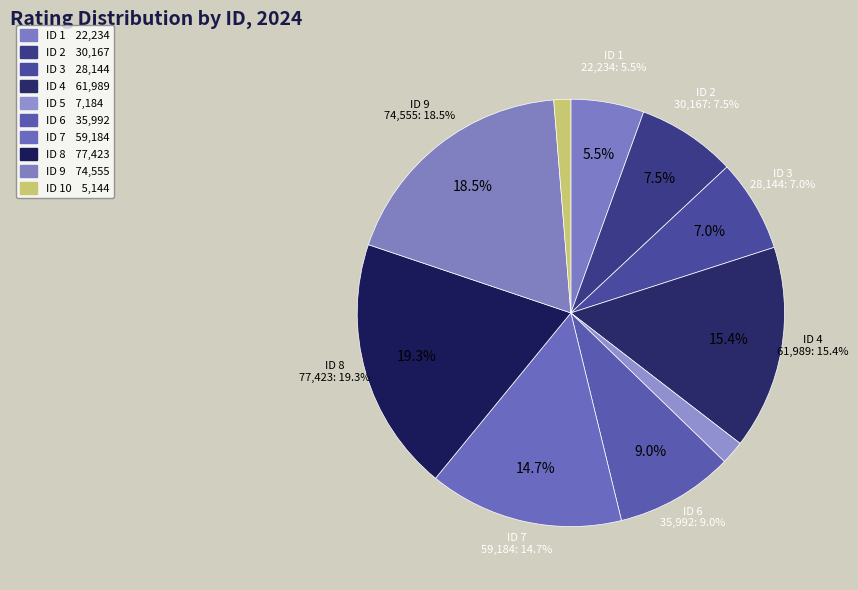

Is it true that 2 is 1% of the pie?

False